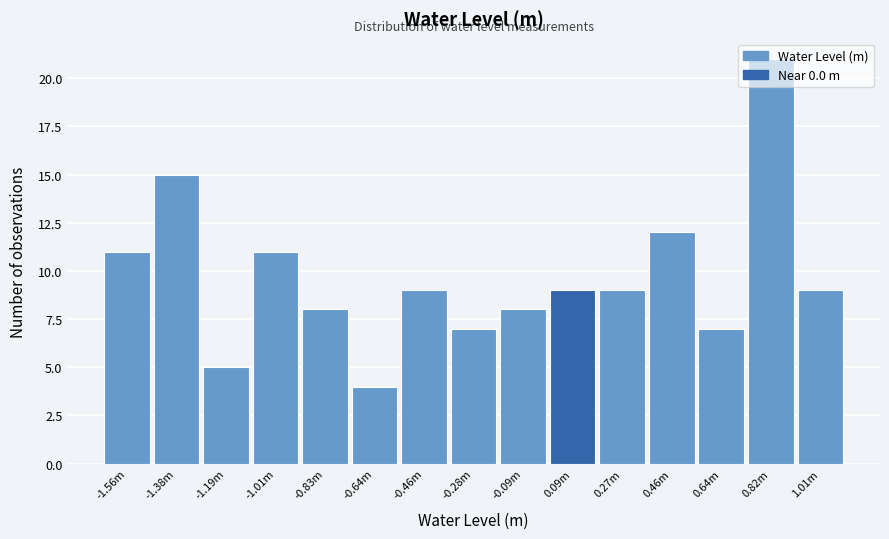

What is the average value?

10